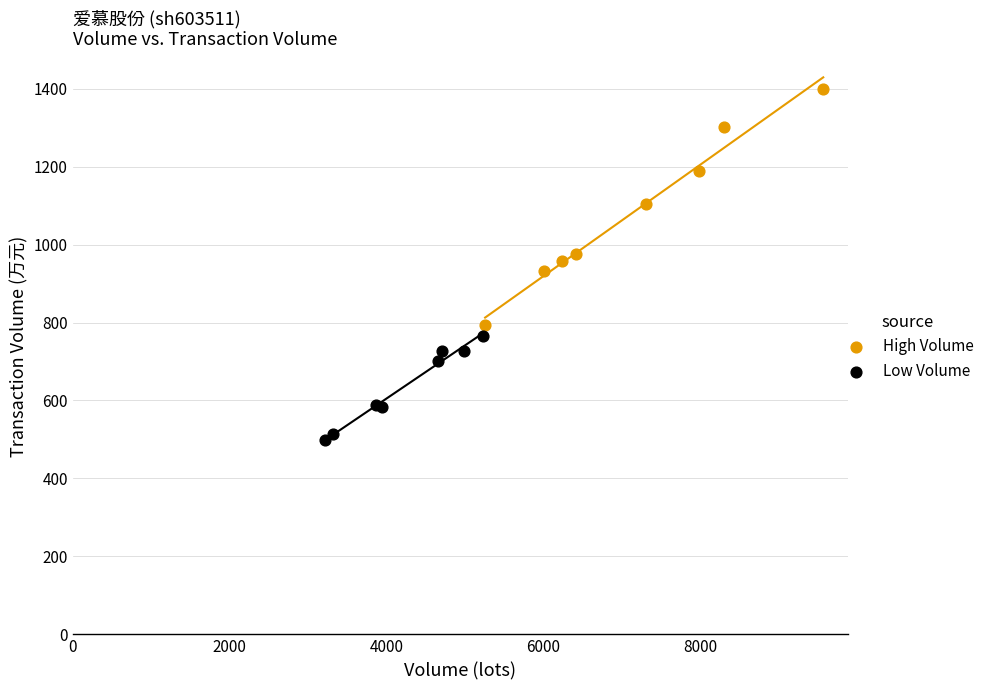

Which series reaches the minimum Y coordinate?

Low Volume